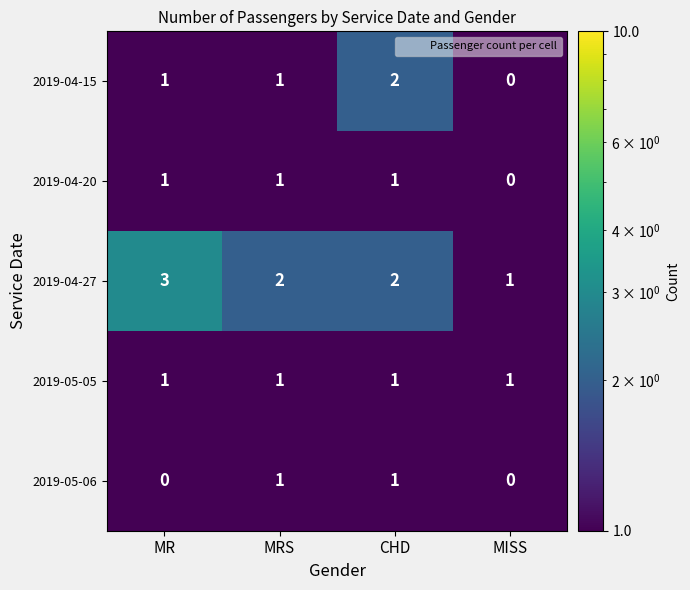

At which category does the chart reach its peak across all series?

MR